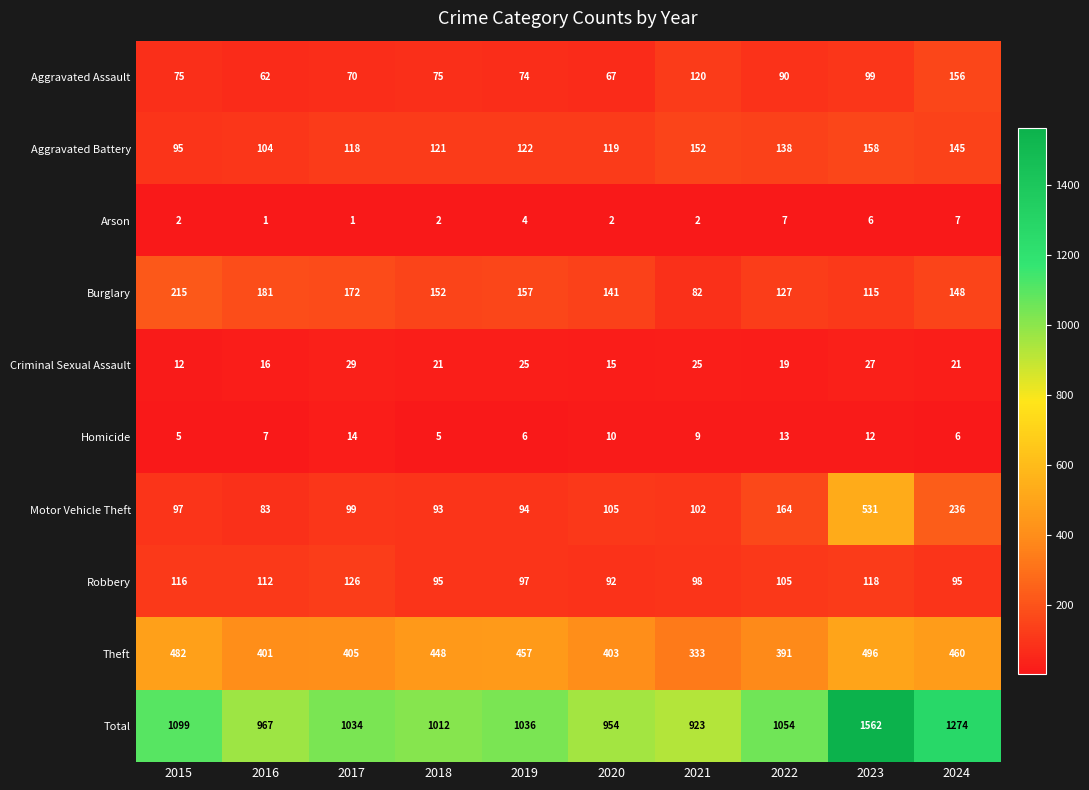

Rank the series by their maximum value, from lowest to highest.

Arson, Homicide, Criminal Sexual Assault, Robbery, Aggravated Assault, Aggravated Battery, Burglary, Theft, Motor Vehicle Theft, Total